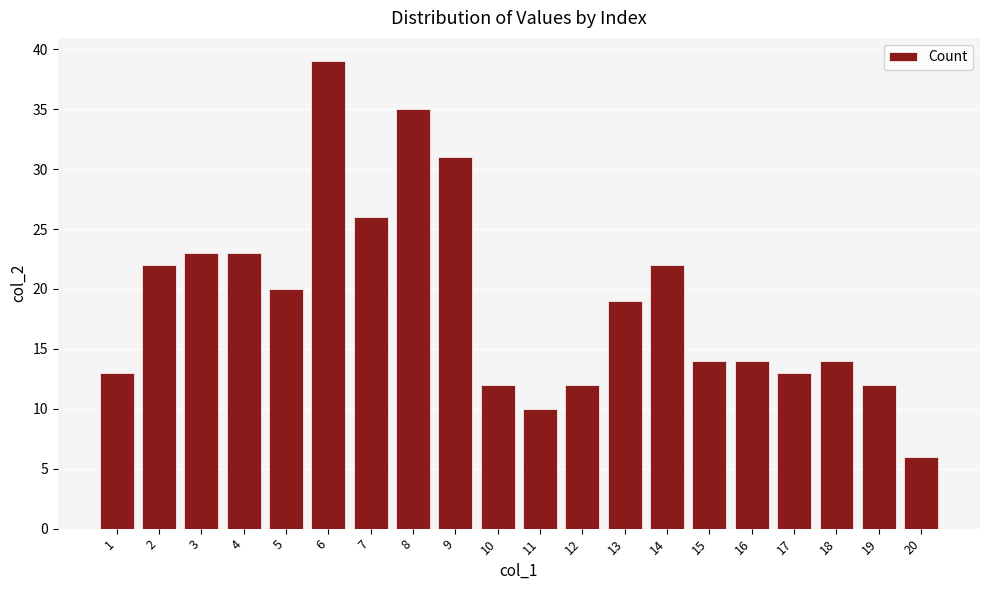

Count the number of data series in this chart.

1